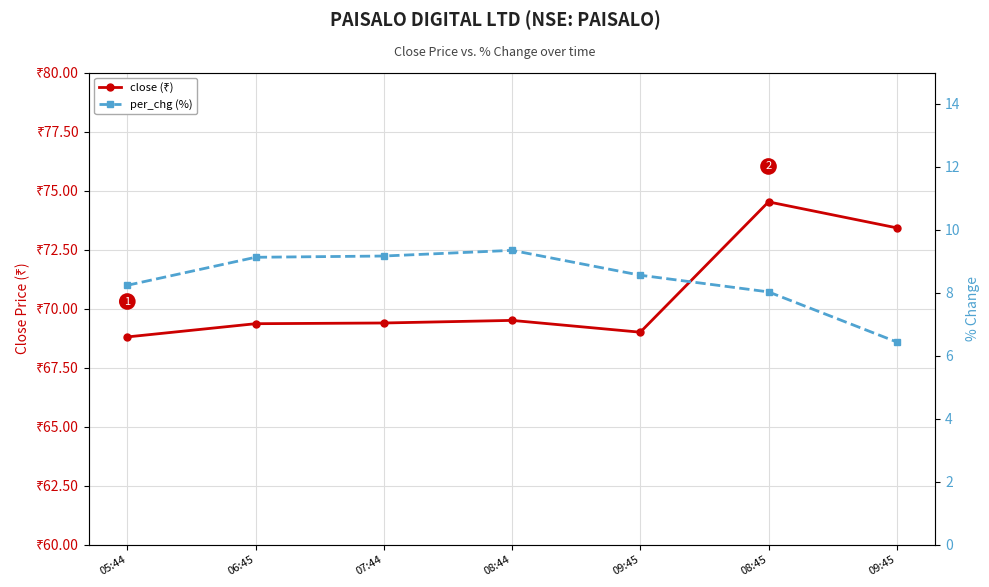

True or false: close (₹) and per_chg (%) cross at least once.

False